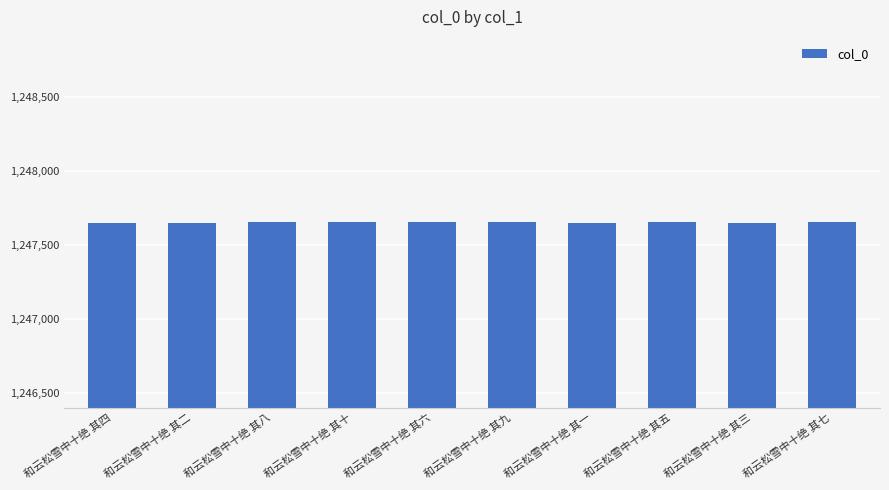

Count the number of data series in this chart.

1